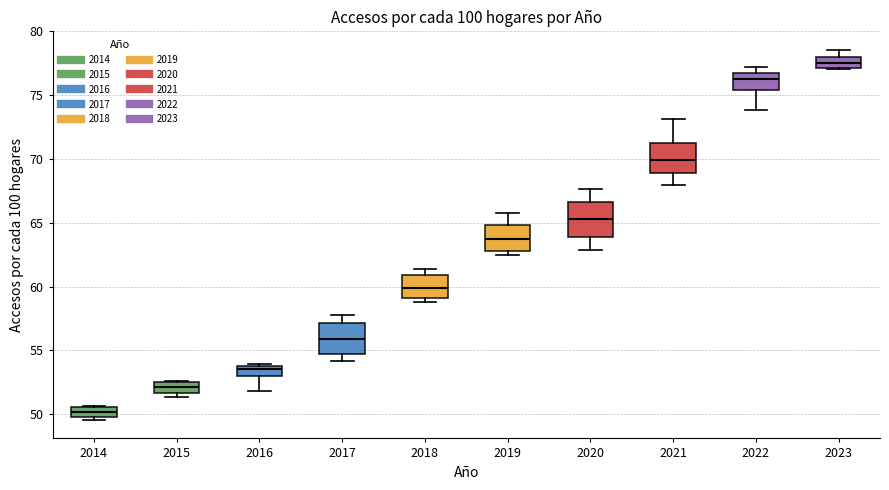

Reading left to right, transcribe this box plot: for each box, give where its median line is, the range the box spans, and where its two whiskers end, as read against the y-axis. The values are not printed on the chart, so give them approximately, as read against the axis.

2014: median 50.0 (inside the box), box 50.0 to 50.5, whiskers 49.5 to 50.5
2015: median 52.0, box 51.5 to 52.5, whiskers 51.5 (just below the box's lower edge) to 52.5
2016: median 53.5, box 53.0 to 54.0, whiskers 52.0 to 54.0 (just above the box's upper edge)
2017: median 56.0, box 54.5 to 57.0, whiskers 54.0 to 58.0
2018: median 60.0, box 59.0 to 61.0, whiskers 59.0 (just below the box's lower edge) to 61.5
2019: median 63.5, box 63.0 to 65.0, whiskers 62.5 to 66.0
2020: median 65.5, box 64.0 to 66.5, whiskers 63.0 to 67.5
2021: median 70.0, box 69.0 to 71.0, whiskers 68.0 to 73.0
2022: median 76.5, box 75.5 to 77.0, whiskers 74.0 to 77.0 (just above the box's upper edge)
2023: median 77.5, box 77.0 to 78.0, whiskers 77.0 to 78.5